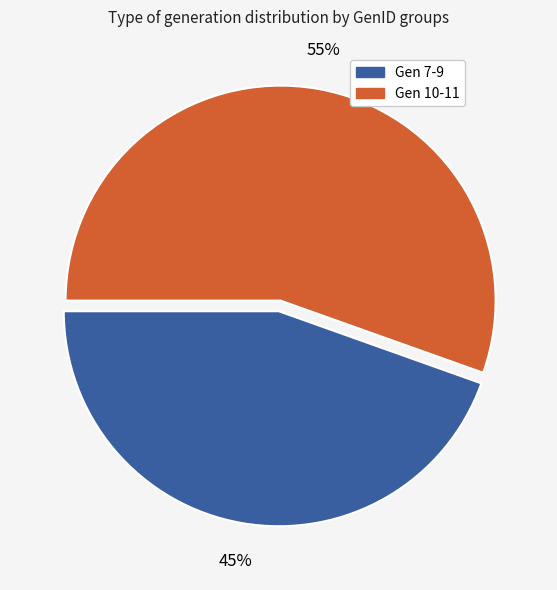

How many segments does this pie chart have?

2